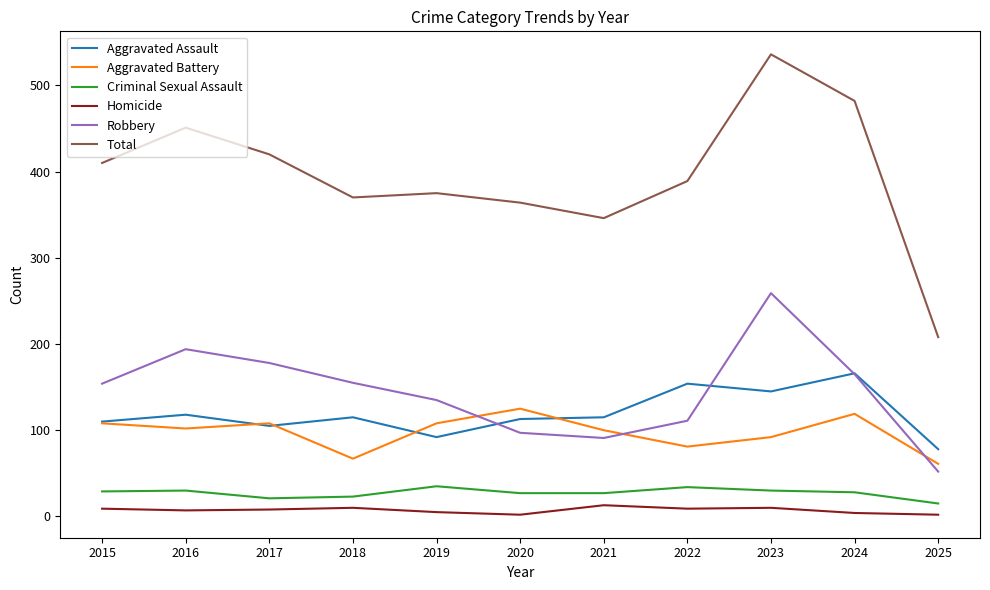

At which category is the sum across all series the highest?

2023